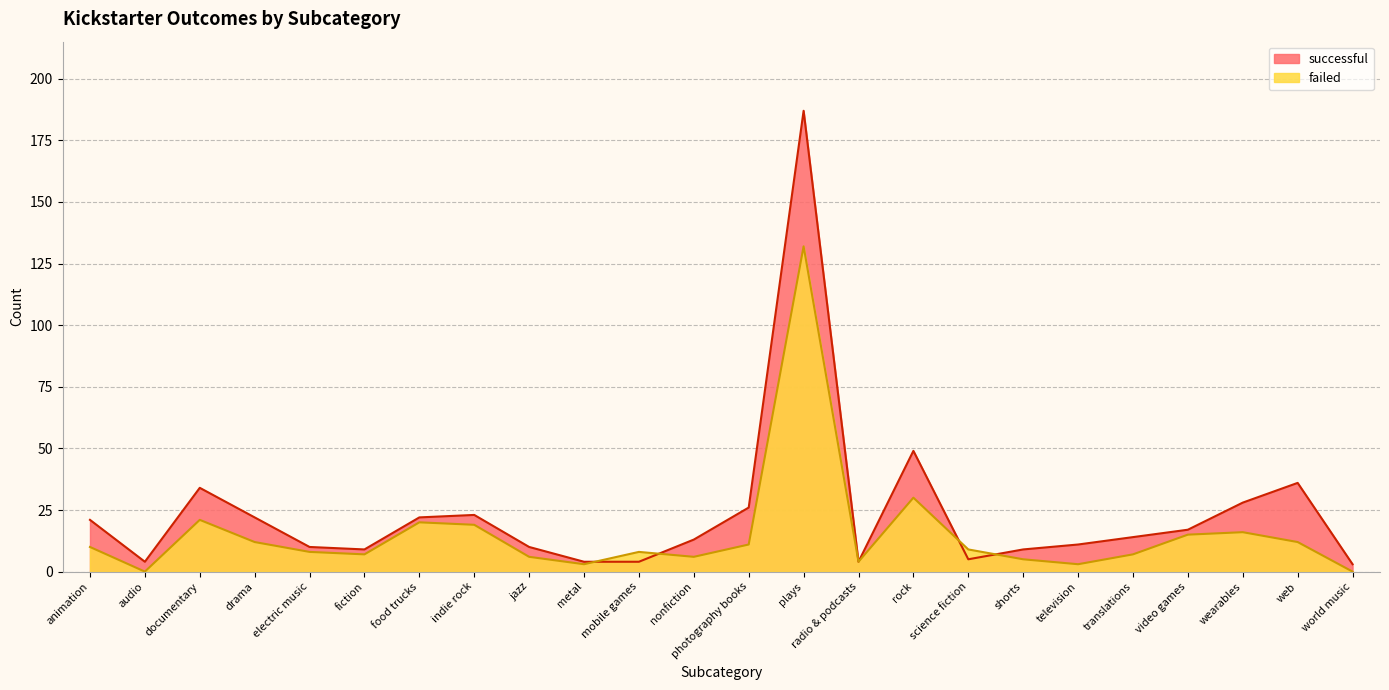

What are all the series names shown in the legend?

successful, failed